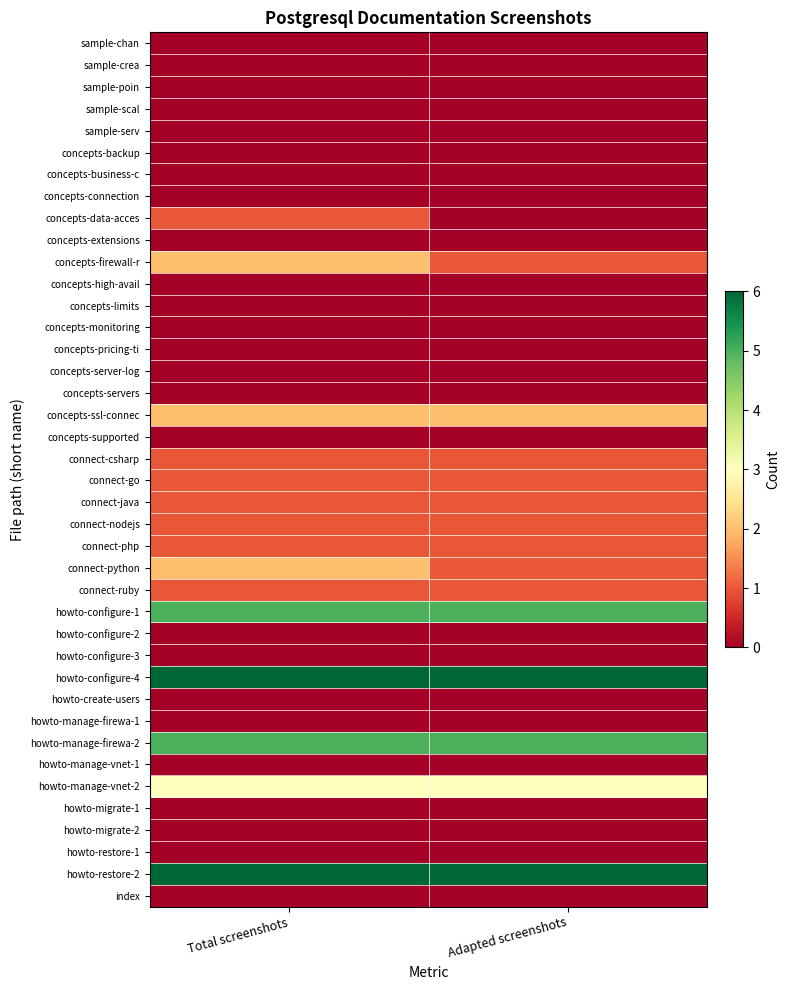

At how many categories does at least one series exceed 4?

2